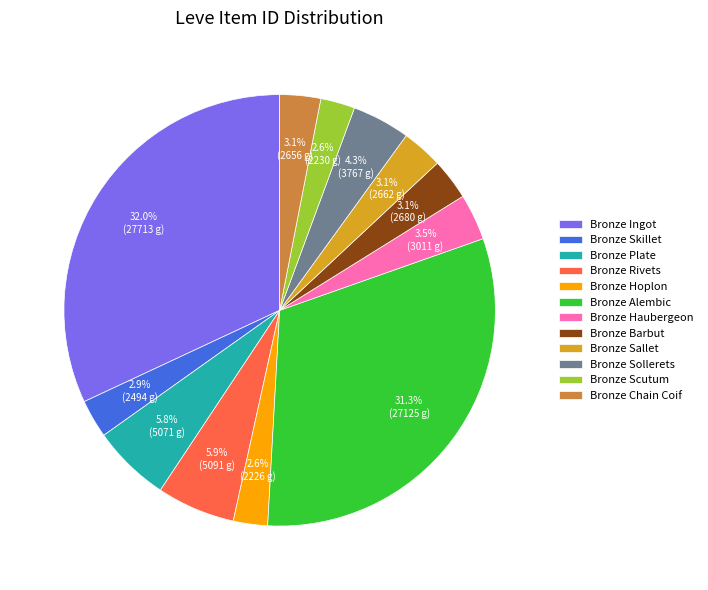

Combined, do Bronze Plate and Bronze Hoplon account for over 50%?

No